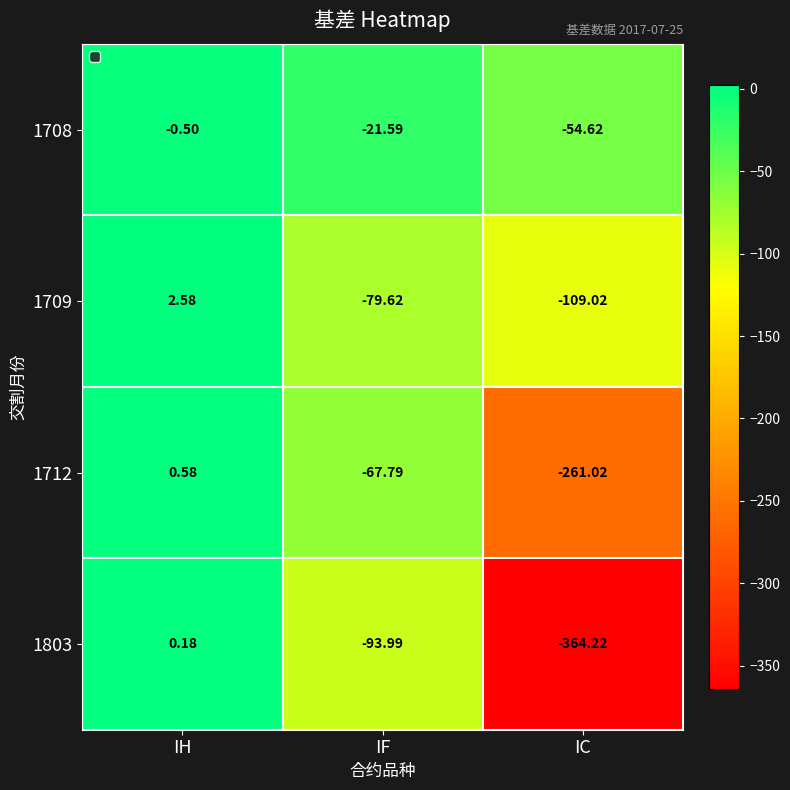

Which category has the highest value in the 1708 series?

IH